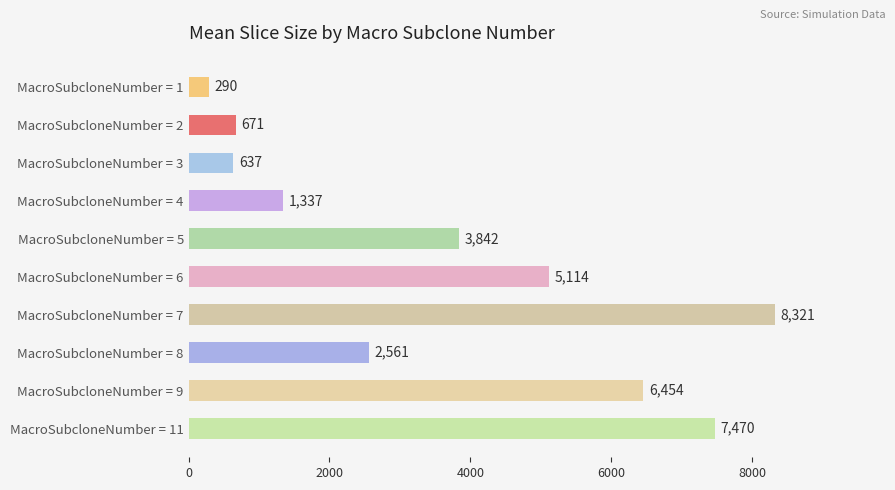

Which has a higher value, MacroSubcloneNumber = 3 or MacroSubcloneNumber = 11?

MacroSubcloneNumber = 11